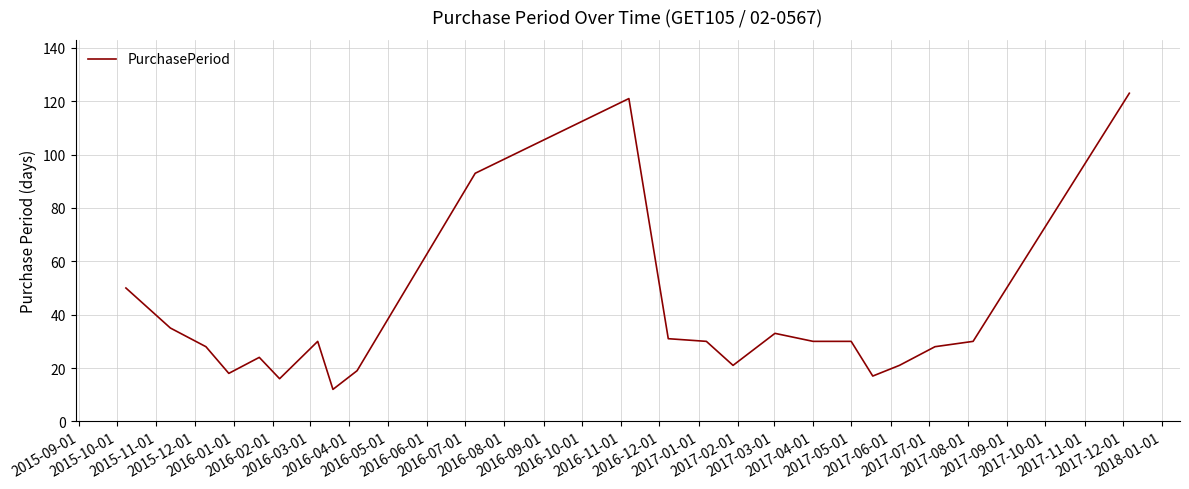

What is the sum of all values?

840